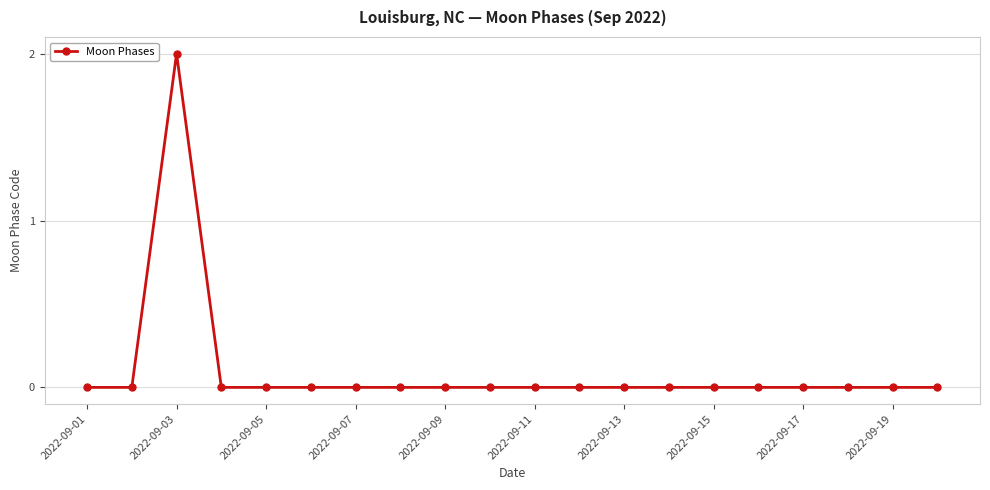

Reading right to left, extract all data points from this chart.

0	0	0	0	0	0	0	0	0	0	0	0	0	0	0	0	0	2	0	0